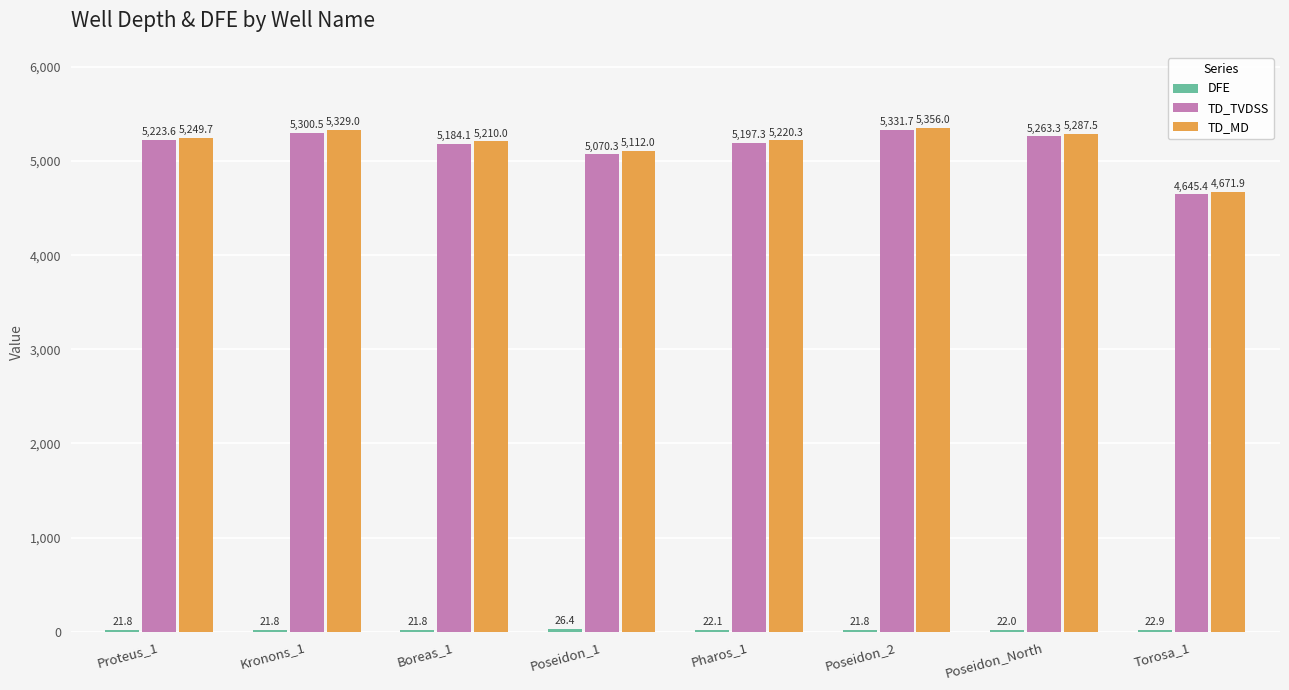

How many bars are there in each group?

3